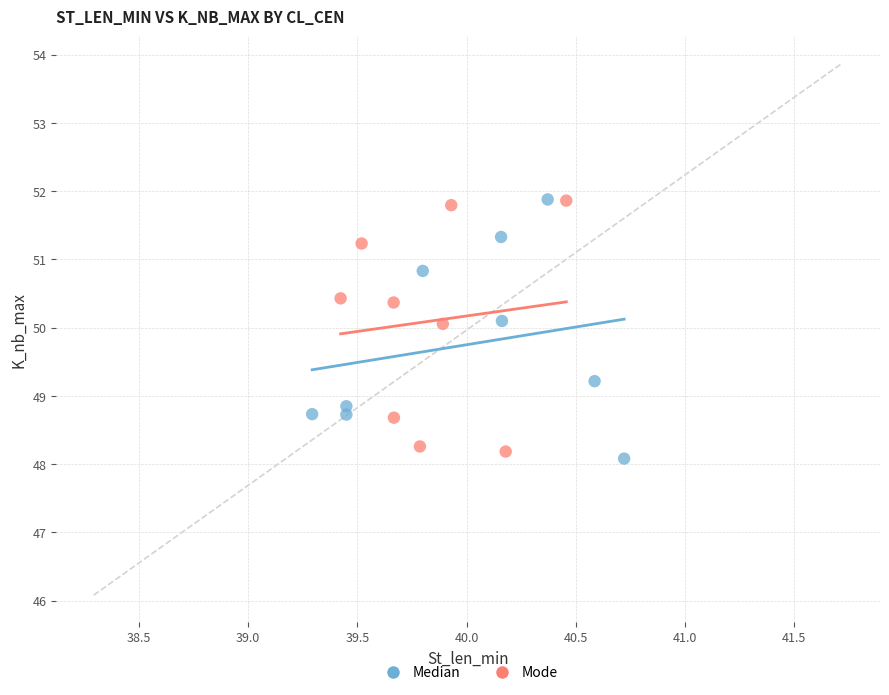

Which series reaches the minimum Y coordinate?

Median